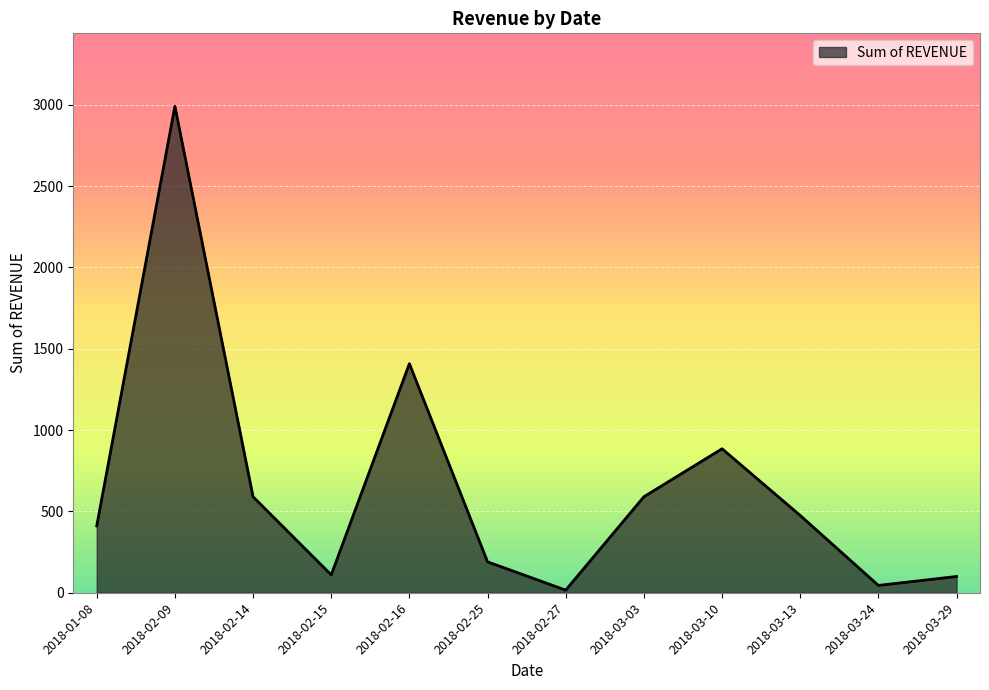

What is the maximum value shown in the chart?

2990